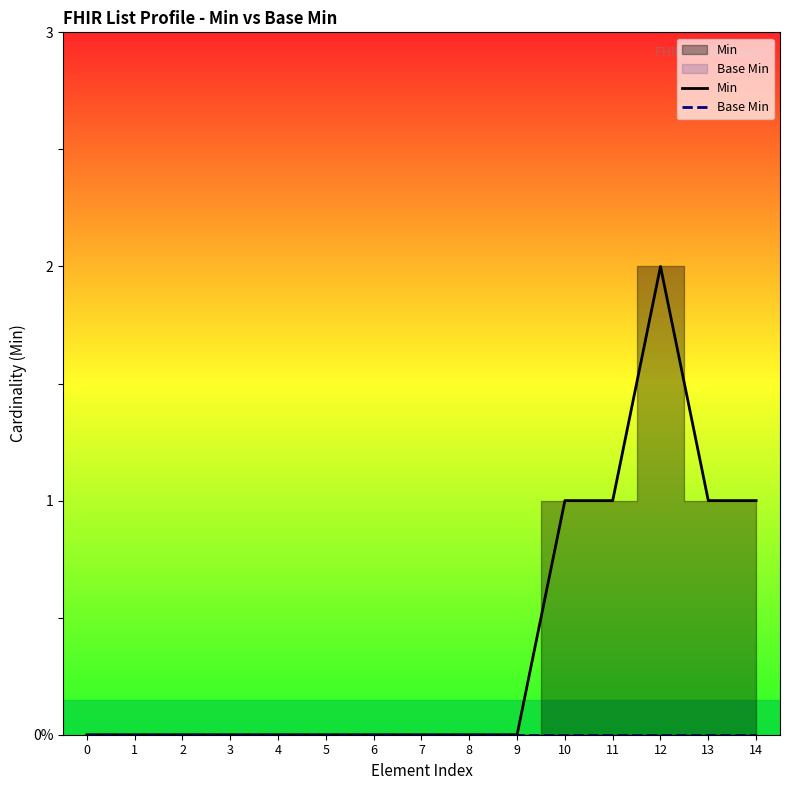

The Base Min series shows 0 at 5. True or false?

True